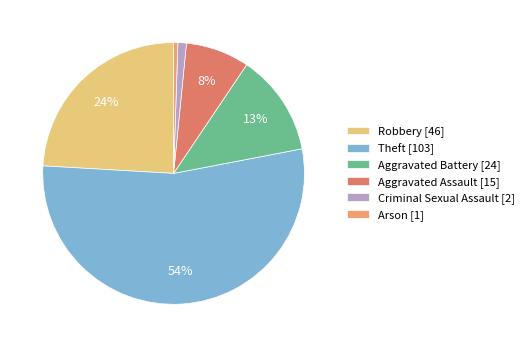

How many slices are in this pie chart?

6